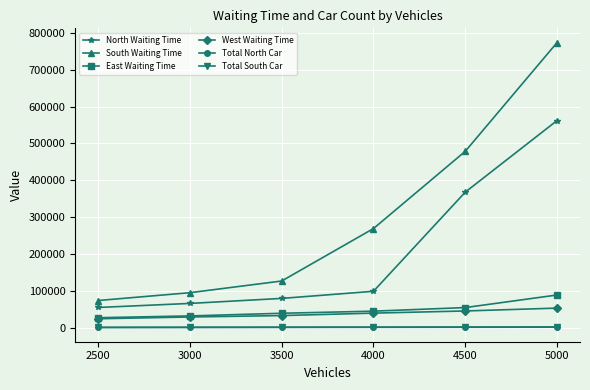

What is the sum of all North Waiting Time values?

1229762